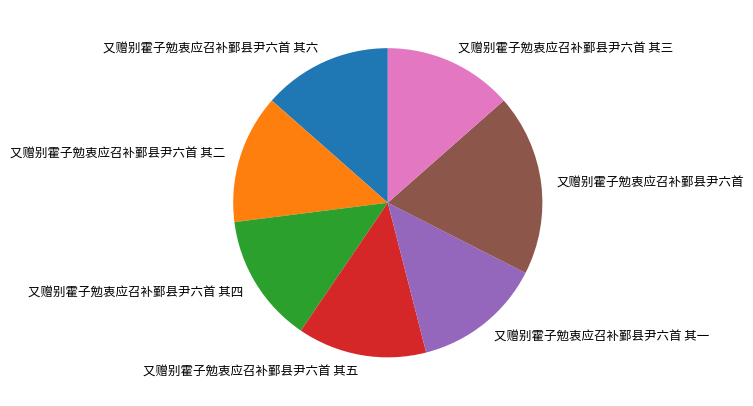

Is the sum of 又赠别霍子勉衷应召补鄞县尹六首 其一 and 又赠别霍子勉衷应召补鄞县尹六首 其六 greater than half?

No